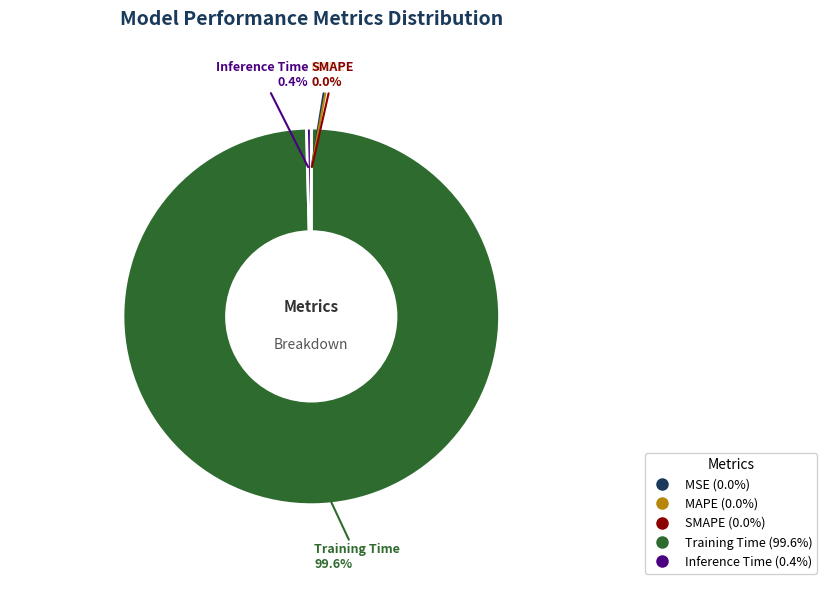

Does any single category account for the majority?

Yes